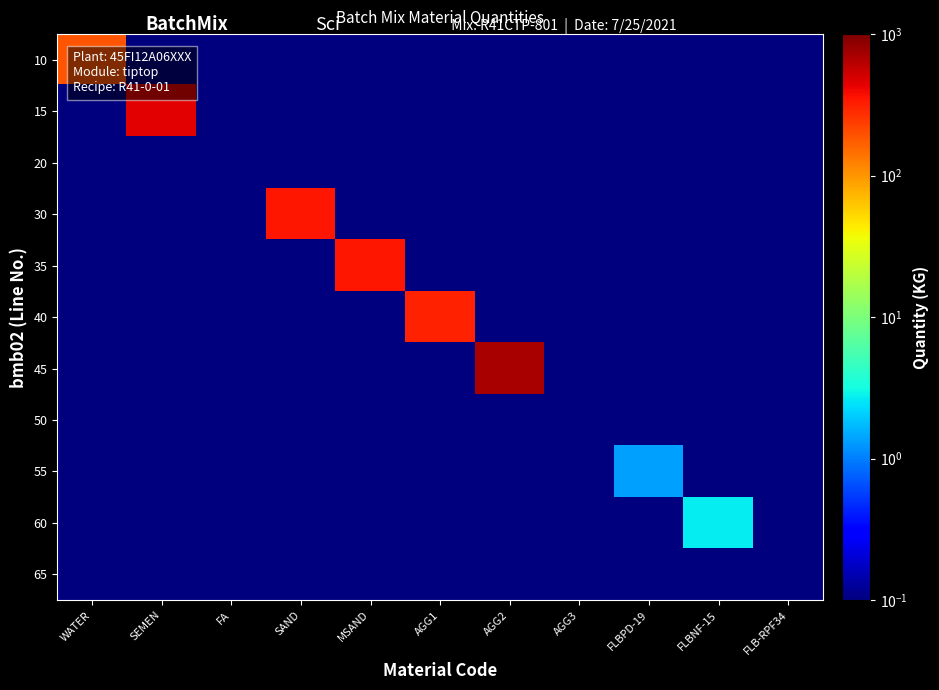

What is the maximum value shown in the chart?

714.0